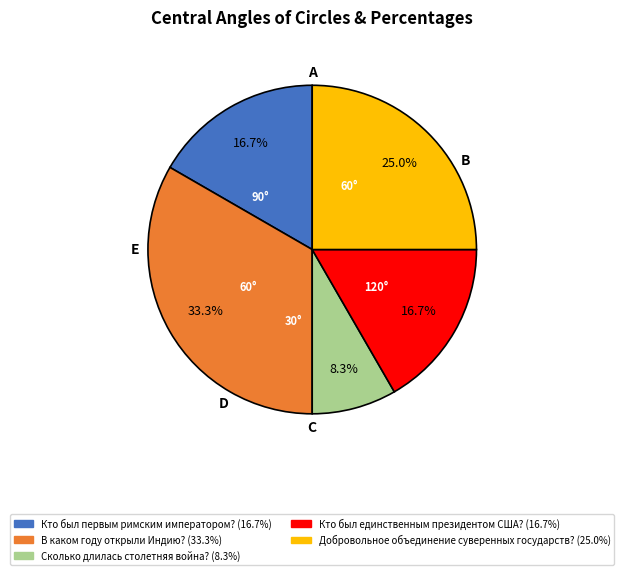

Between Кто был первым римским императором? and Добровольное объединение суверенных государств?, which is larger?

Добровольное объединение суверенных государств?